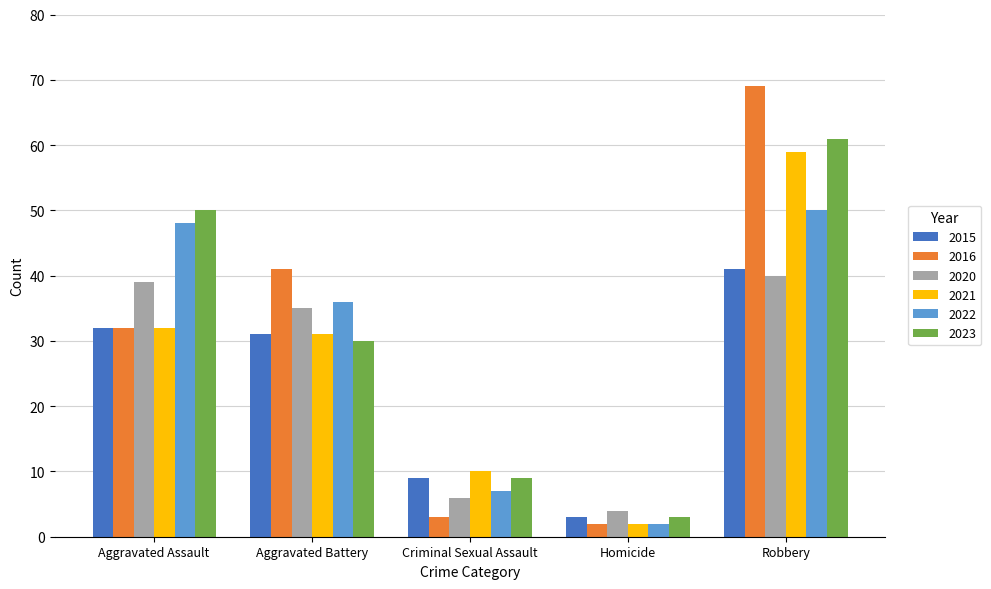

Which series has the largest range (max minus min)?

2016